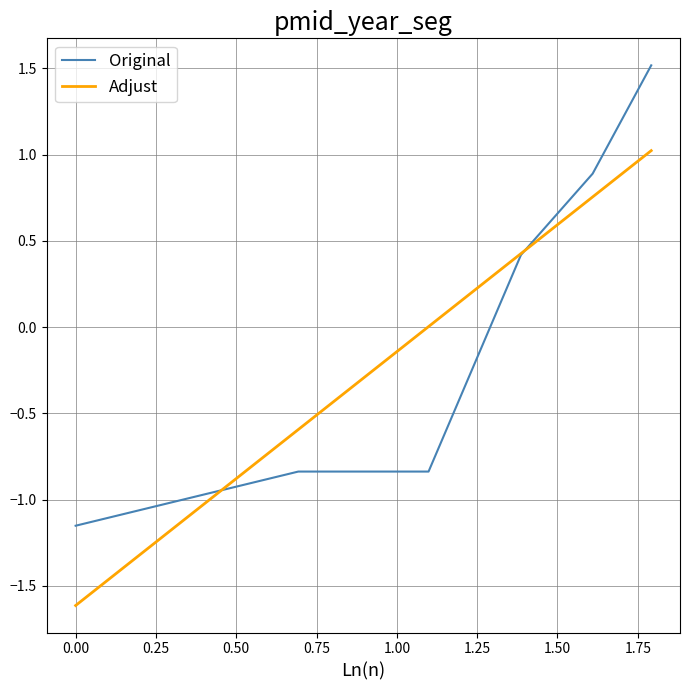

Which series has the widest spread of values?

Original